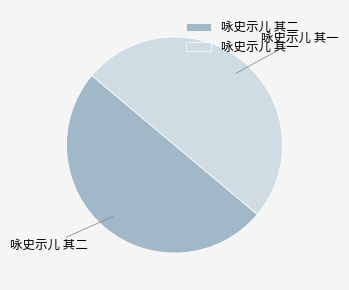

Is the sum of 咏史示儿 其一 and 咏史示儿 其二 greater than half?

Yes